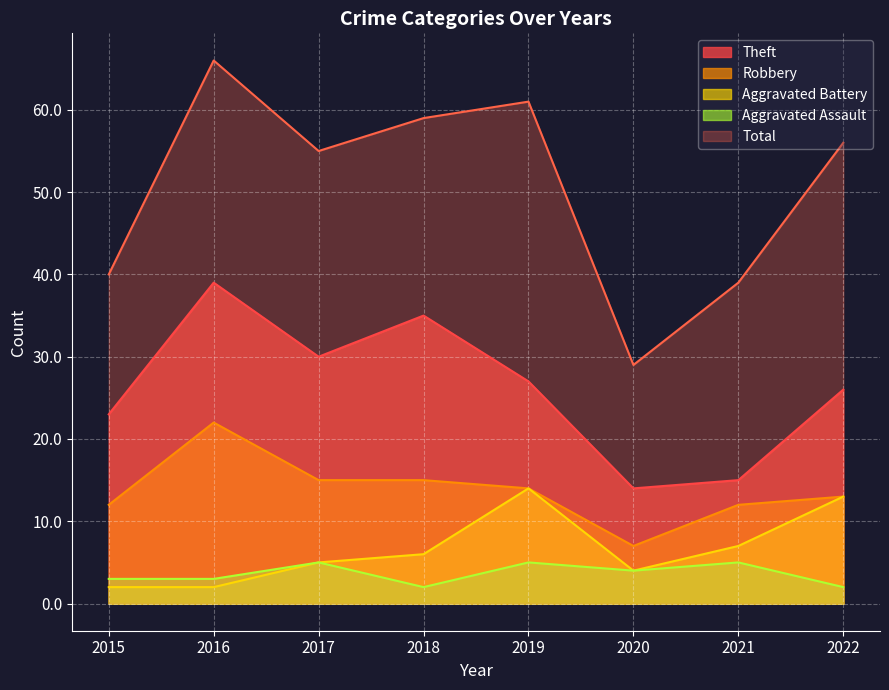

What is the lowest value of the Total series?

29